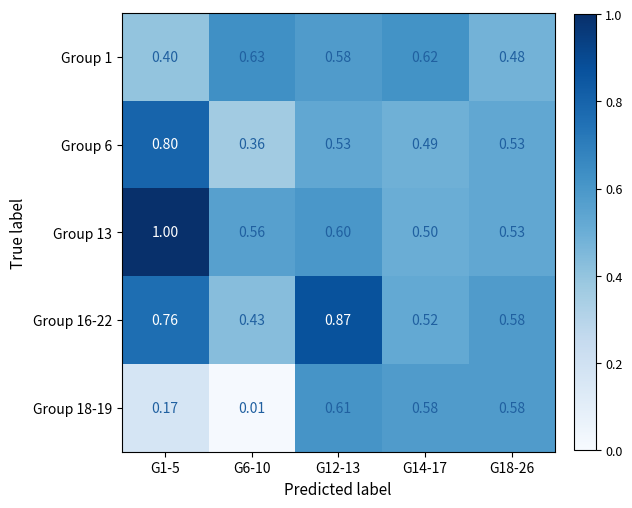

Reading right to left, list all the values displayed in this chart.

Group 1: G18-26=0.5	G14-17=0.6	G12-13=0.6	G6-10=0.6	G1-5=0.4
Group 6: G18-26=0.5	G14-17=0.5	G12-13=0.5	G6-10=0.4	G1-5=0.8
Group 13: G18-26=0.5	G14-17=0.5	G12-13=0.6	G6-10=0.6	G1-5=1.0
Group 16-22: G18-26=0.6	G14-17=0.5	G12-13=0.9	G6-10=0.4	G1-5=0.8
Group 18-19: G18-26=0.6	G14-17=0.6	G12-13=0.6	G6-10=0.0	G1-5=0.2